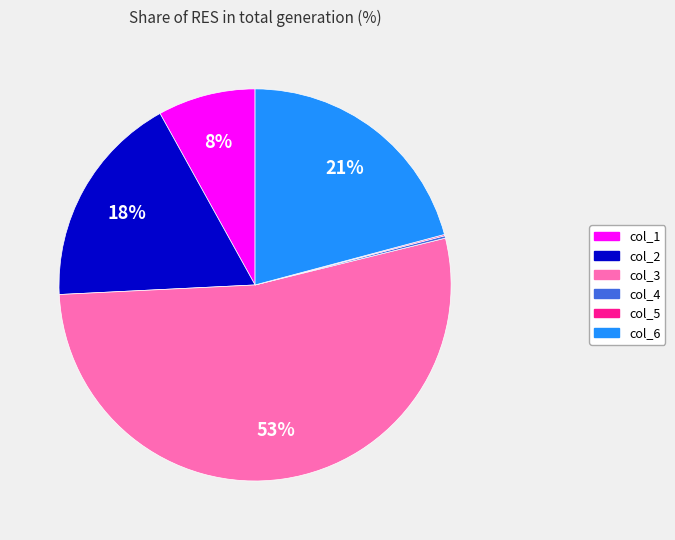

Is the sum of col_3 and col_1 greater than half?

Yes